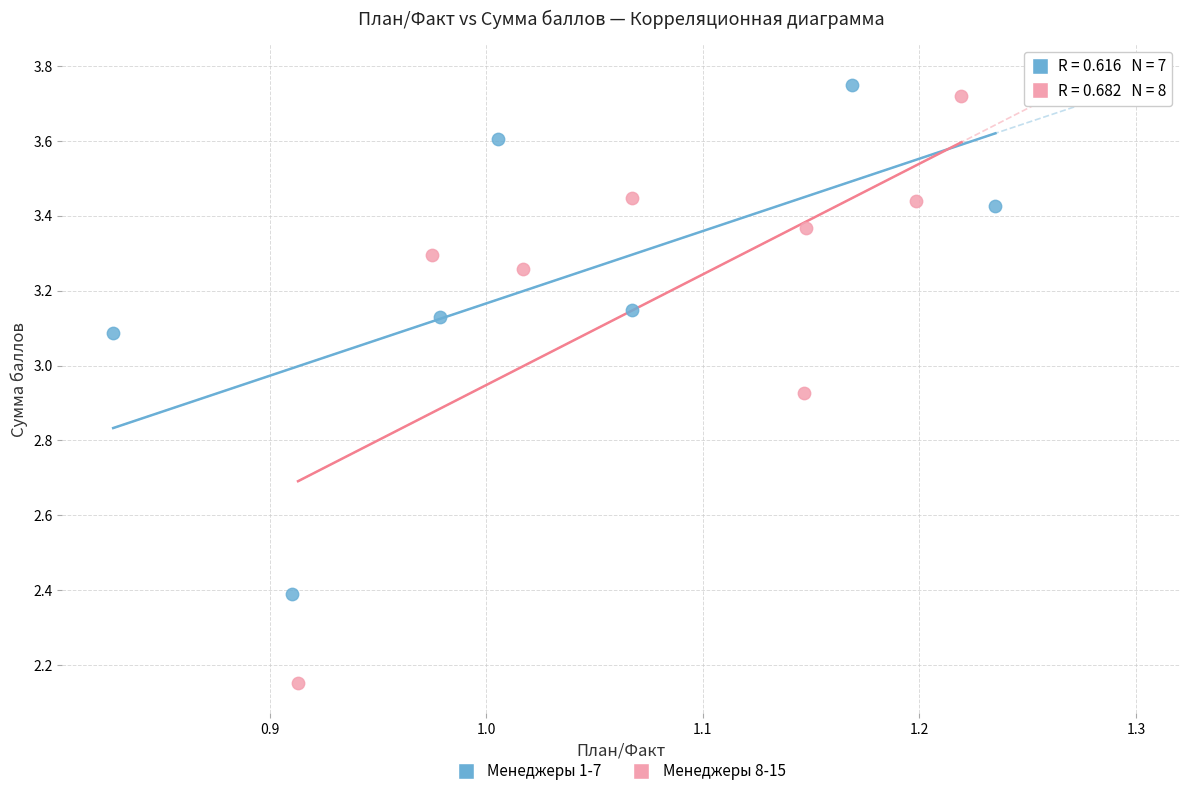

Which series contains the lowest Y value?

Менеджеры 8-15